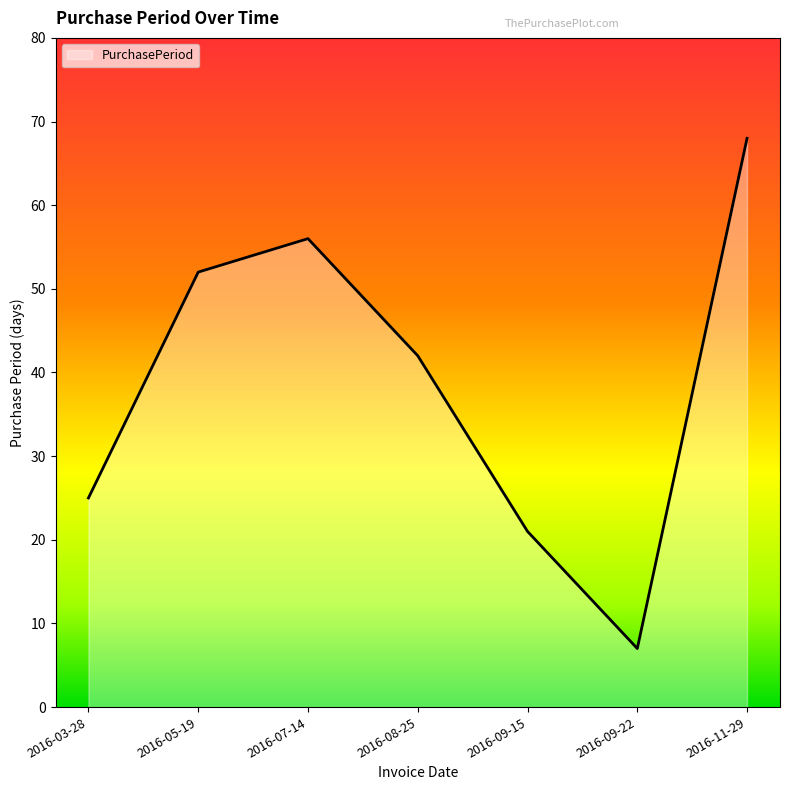

Rank the categories by value from highest to lowest.

2016-11-29, 2016-07-14, 2016-05-19, 2016-08-25, 2016-03-28, 2016-09-15, 2016-09-22